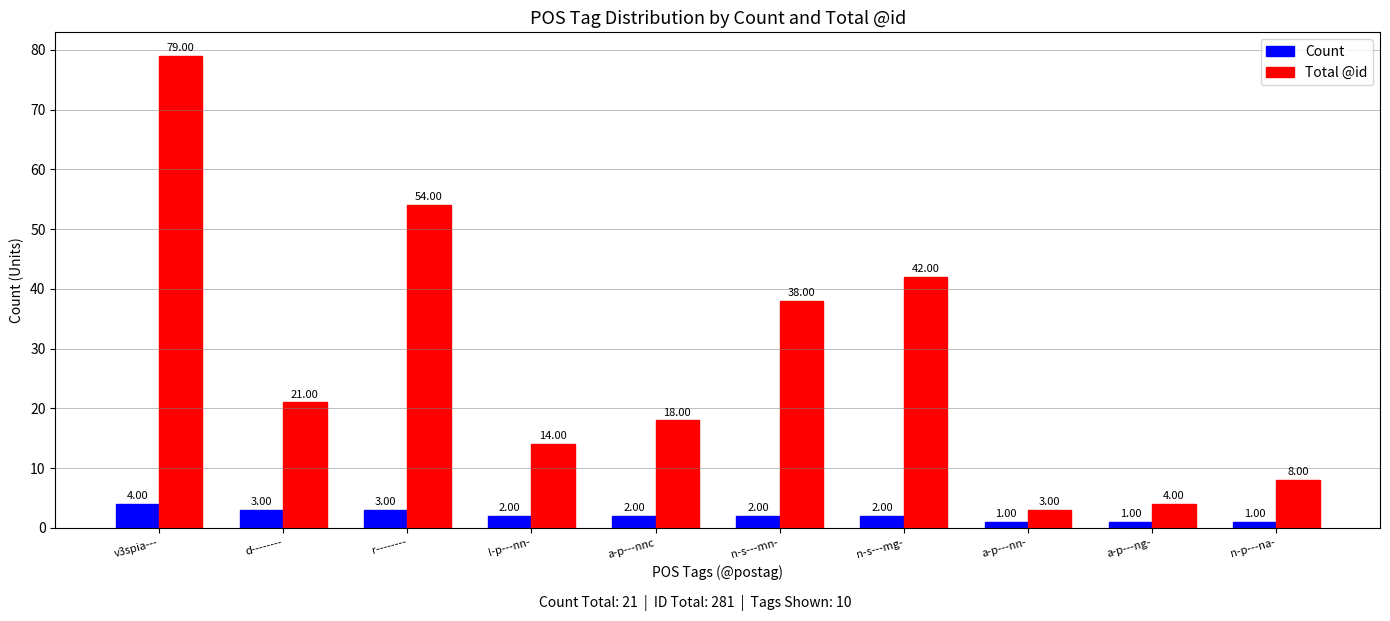

What value does the Total @id series have at v3spia---, to the nearest 10?

80